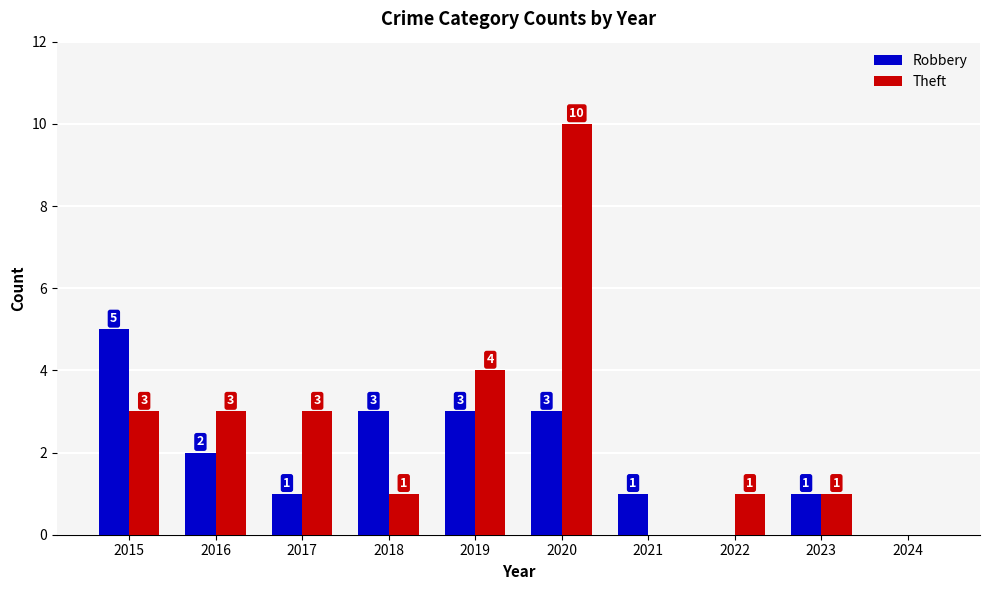

Reading left to right, extract all data points from this chart.

Robbery: 5	2	1	3	3	3	1	0	1	0
Theft: 3	3	3	1	4	10	0	1	1	0